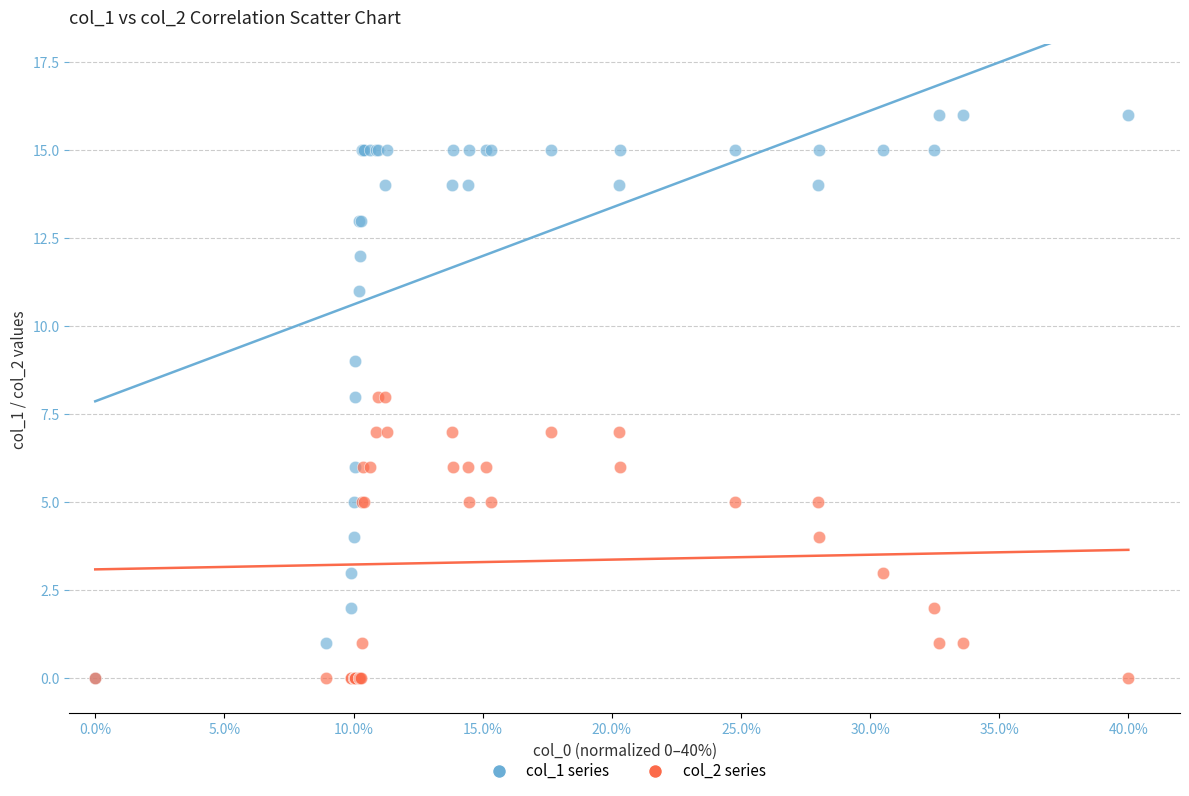

Which series has the widest spread of Y values?

col_1 series